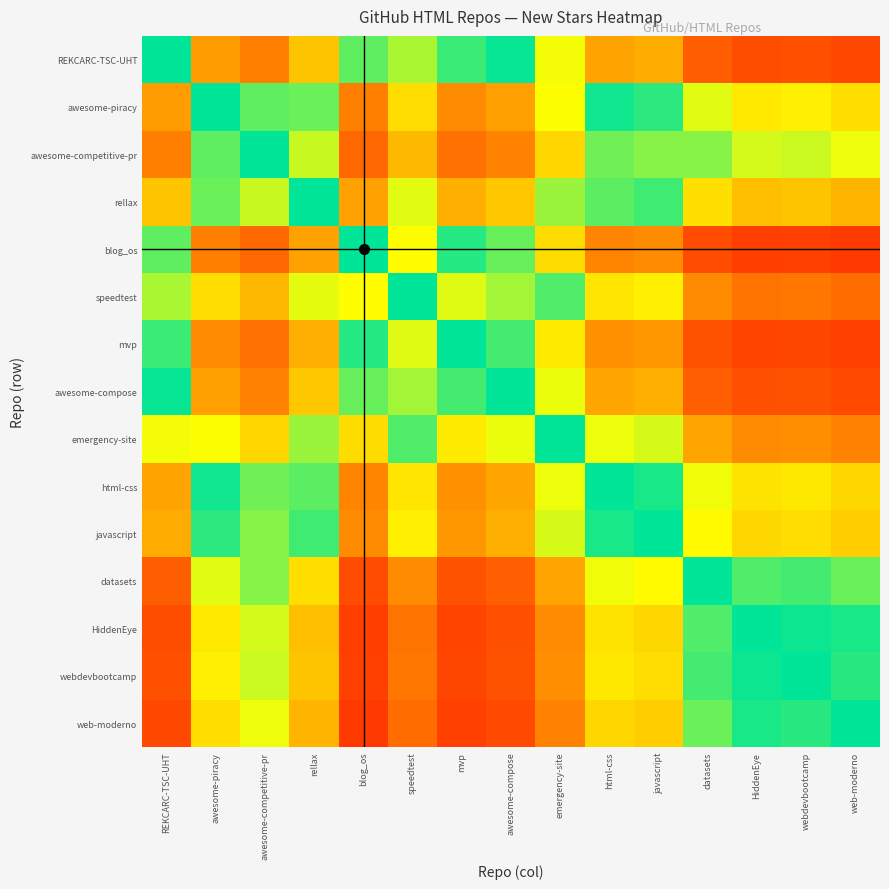

Reading left to right, what are all the values shown in this chart?

REKCARC-TSC-UHT: REKCARC-TSC-UHT=0.5	awesome-piracy=0.8	awesome-competitive-pr=0.8	rellax=0.7	blog_os=0.4	speedtest=0.6	mvp=0.5	awesome-compose=0.5	emergency-site=0.7	html-css=0.8	javascript=0.8	datasets=0.9	HiddenEye=0.9	webdevbootcamp=0.9	web-moderno=0.9
awesome-piracy: REKCARC-TSC-UHT=0.2	awesome-piracy=0.5	awesome-competitive-pr=0.6	rellax=0.4	blog_os=0.2	speedtest=0.3	mvp=0.2	awesome-compose=0.2	emergency-site=0.3	html-css=0.5	javascript=0.5	datasets=0.6	HiddenEye=0.7	webdevbootcamp=0.7	web-moderno=0.7
awesome-competitive-pr: REKCARC-TSC-UHT=0.2	awesome-piracy=0.4	awesome-competitive-pr=0.5	rellax=0.4	blog_os=0.1	speedtest=0.2	mvp=0.1	awesome-compose=0.2	emergency-site=0.3	html-css=0.4	javascript=0.4	datasets=0.6	HiddenEye=0.6	webdevbootcamp=0.6	web-moderno=0.7
rellax: REKCARC-TSC-UHT=0.3	awesome-piracy=0.6	awesome-competitive-pr=0.6	rellax=0.5	blog_os=0.2	speedtest=0.4	mvp=0.2	awesome-compose=0.3	emergency-site=0.4	html-css=0.6	javascript=0.5	datasets=0.7	HiddenEye=0.8	webdevbootcamp=0.7	web-moderno=0.8
blog_os: REKCARC-TSC-UHT=0.6	awesome-piracy=0.8	awesome-competitive-pr=0.9	rellax=0.8	blog_os=0.5	speedtest=0.7	mvp=0.5	awesome-compose=0.6	emergency-site=0.7	html-css=0.8	javascript=0.8	datasets=0.9	HiddenEye=0.9	webdevbootcamp=0.9	web-moderno=0.9
speedtest: REKCARC-TSC-UHT=0.4	awesome-piracy=0.7	awesome-competitive-pr=0.8	rellax=0.6	blog_os=0.3	speedtest=0.5	mvp=0.4	awesome-compose=0.4	emergency-site=0.6	html-css=0.7	javascript=0.7	datasets=0.8	HiddenEye=0.8	webdevbootcamp=0.8	web-moderno=0.9
mvp: REKCARC-TSC-UHT=0.5	awesome-piracy=0.8	awesome-competitive-pr=0.9	rellax=0.8	blog_os=0.5	speedtest=0.6	mvp=0.5	awesome-compose=0.5	emergency-site=0.7	html-css=0.8	javascript=0.8	datasets=0.9	HiddenEye=0.9	webdevbootcamp=0.9	web-moderno=0.9
awesome-compose: REKCARC-TSC-UHT=0.5	awesome-piracy=0.8	awesome-competitive-pr=0.8	rellax=0.7	blog_os=0.4	speedtest=0.6	mvp=0.5	awesome-compose=0.5	emergency-site=0.7	html-css=0.8	javascript=0.8	datasets=0.9	HiddenEye=0.9	webdevbootcamp=0.9	web-moderno=0.9
emergency-site: REKCARC-TSC-UHT=0.3	awesome-piracy=0.7	awesome-competitive-pr=0.7	rellax=0.6	blog_os=0.3	speedtest=0.4	mvp=0.3	awesome-compose=0.3	emergency-site=0.5	html-css=0.7	javascript=0.6	datasets=0.8	HiddenEye=0.8	webdevbootcamp=0.8	web-moderno=0.8
html-css: REKCARC-TSC-UHT=0.2	awesome-piracy=0.5	awesome-competitive-pr=0.6	rellax=0.4	blog_os=0.2	speedtest=0.3	mvp=0.2	awesome-compose=0.2	emergency-site=0.3	html-css=0.5	javascript=0.5	datasets=0.7	HiddenEye=0.7	webdevbootcamp=0.7	web-moderno=0.7
javascript: REKCARC-TSC-UHT=0.2	awesome-piracy=0.5	awesome-competitive-pr=0.6	rellax=0.5	blog_os=0.2	speedtest=0.3	mvp=0.2	awesome-compose=0.2	emergency-site=0.4	html-css=0.5	javascript=0.5	datasets=0.7	HiddenEye=0.7	webdevbootcamp=0.7	web-moderno=0.7
datasets: REKCARC-TSC-UHT=0.1	awesome-piracy=0.4	awesome-competitive-pr=0.4	rellax=0.3	blog_os=0.1	speedtest=0.2	mvp=0.1	awesome-compose=0.1	emergency-site=0.2	html-css=0.3	javascript=0.3	datasets=0.5	HiddenEye=0.6	webdevbootcamp=0.5	web-moderno=0.6
HiddenEye: REKCARC-TSC-UHT=0.1	awesome-piracy=0.3	awesome-competitive-pr=0.4	rellax=0.2	blog_os=0.1	speedtest=0.2	mvp=0.1	awesome-compose=0.1	emergency-site=0.2	html-css=0.3	javascript=0.3	datasets=0.4	HiddenEye=0.5	webdevbootcamp=0.5	web-moderno=0.5
webdevbootcamp: REKCARC-TSC-UHT=0.1	awesome-piracy=0.3	awesome-competitive-pr=0.4	rellax=0.3	blog_os=0.1	speedtest=0.2	mvp=0.1	awesome-compose=0.1	emergency-site=0.2	html-css=0.3	javascript=0.3	datasets=0.5	HiddenEye=0.5	webdevbootcamp=0.5	web-moderno=0.5
web-moderno: REKCARC-TSC-UHT=0.1	awesome-piracy=0.3	awesome-competitive-pr=0.3	rellax=0.2	blog_os=0.1	speedtest=0.1	mvp=0.1	awesome-compose=0.1	emergency-site=0.2	html-css=0.3	javascript=0.3	datasets=0.4	HiddenEye=0.5	webdevbootcamp=0.5	web-moderno=0.5